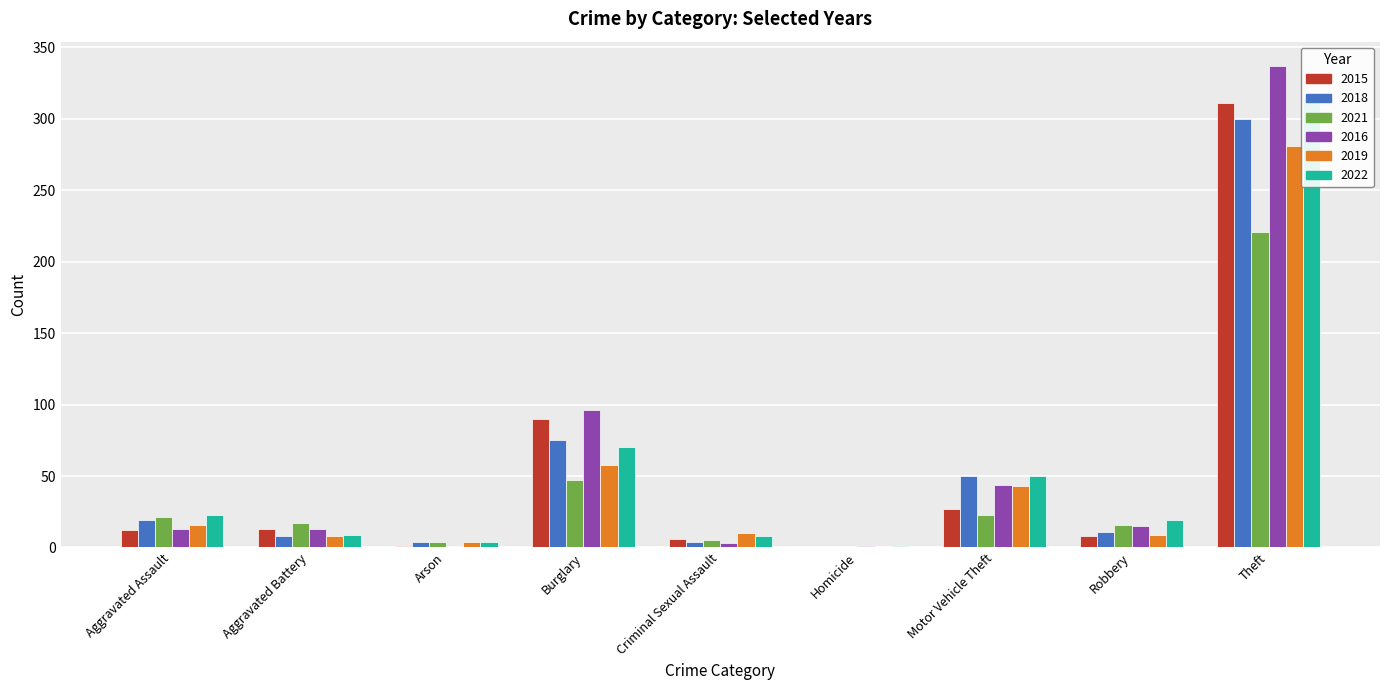

How many series are shown in this chart?

6